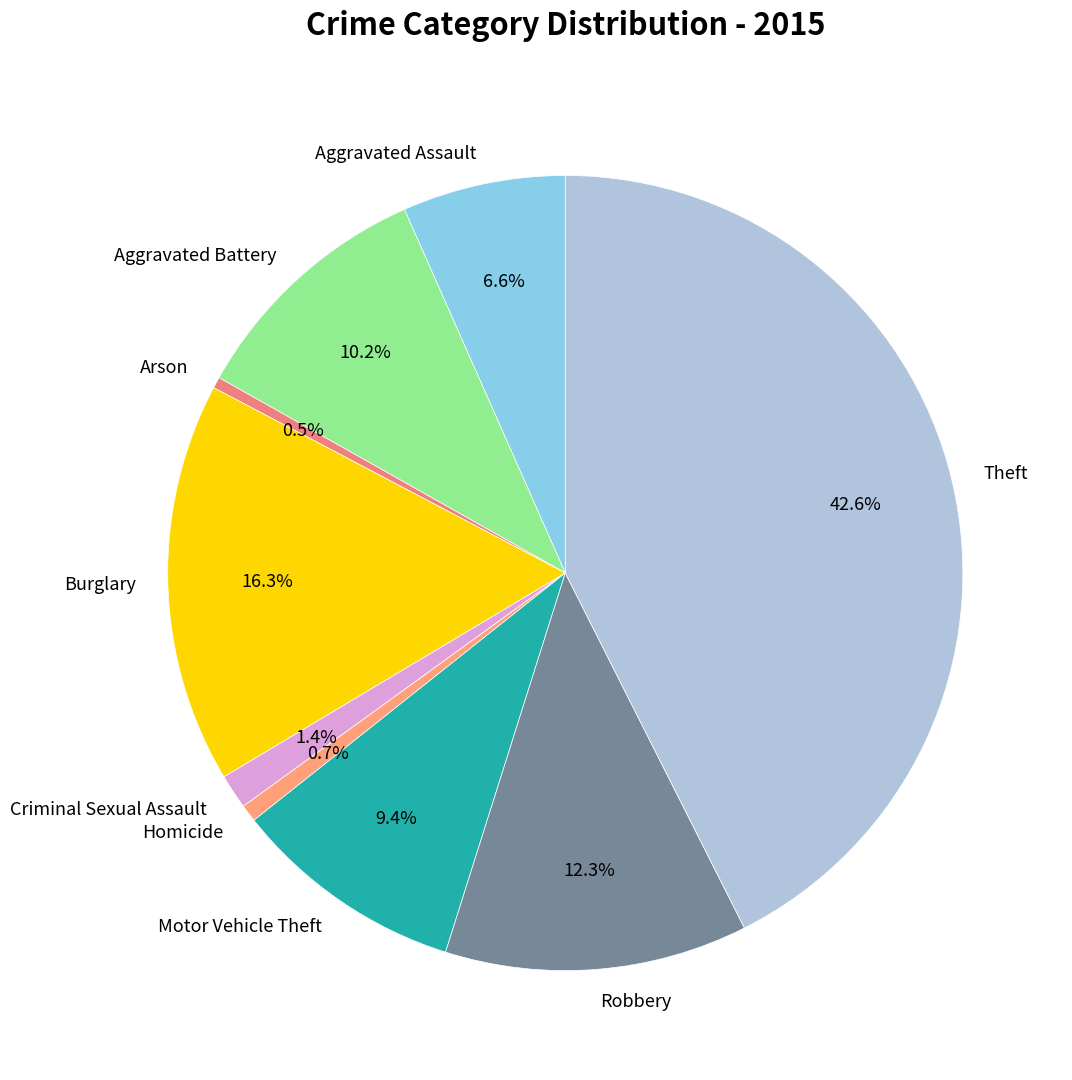

Which category has the biggest portion of the pie?

Theft